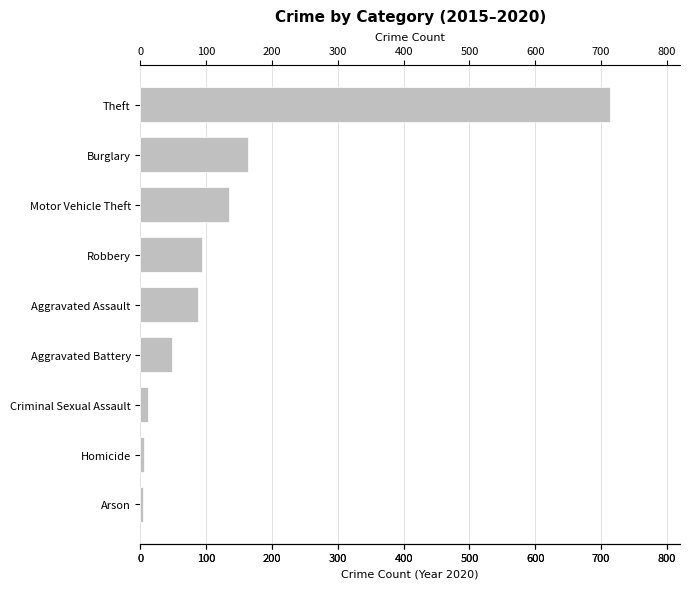

Is it true that the value at Motor Vehicle Theft is 134?

True